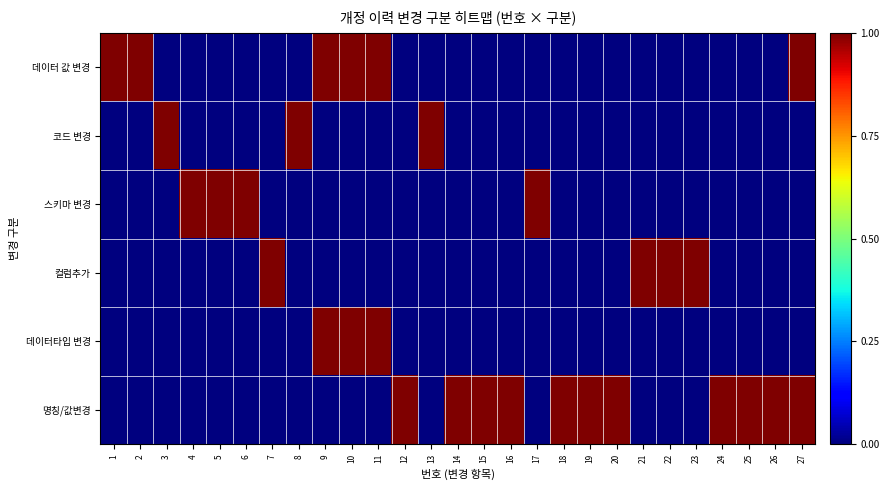

At which category does the chart reach its minimum across all series?

3